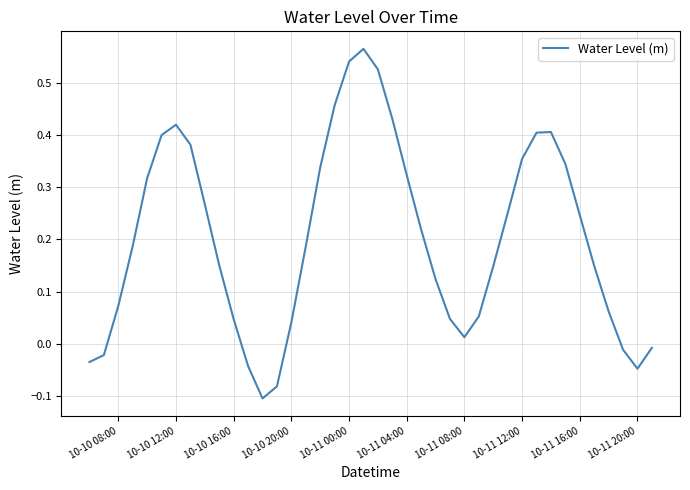

Does the chart have visible grid lines?

Yes